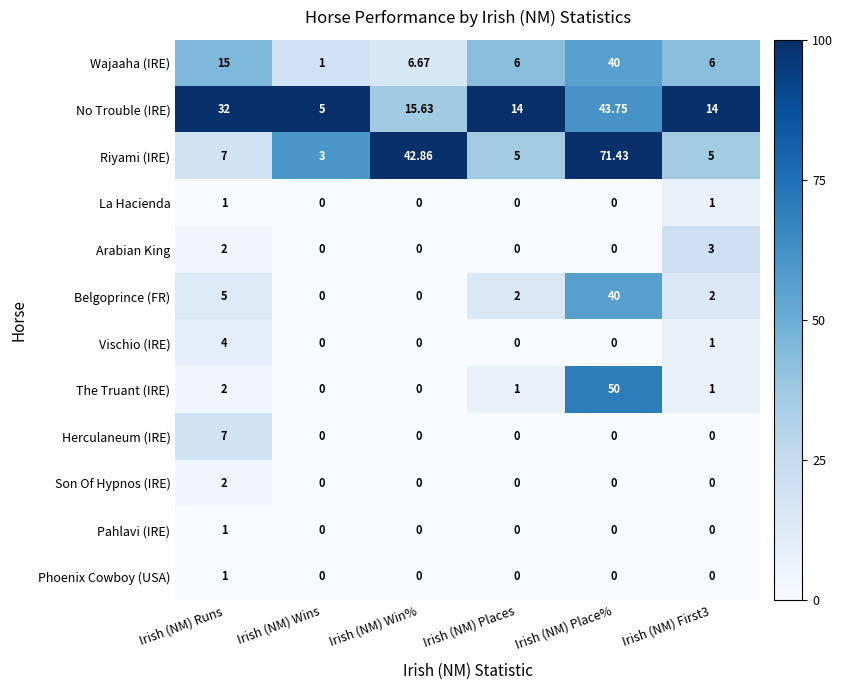

Where does the No Trouble (IRE) series first go above 15?

Irish (NM) Runs